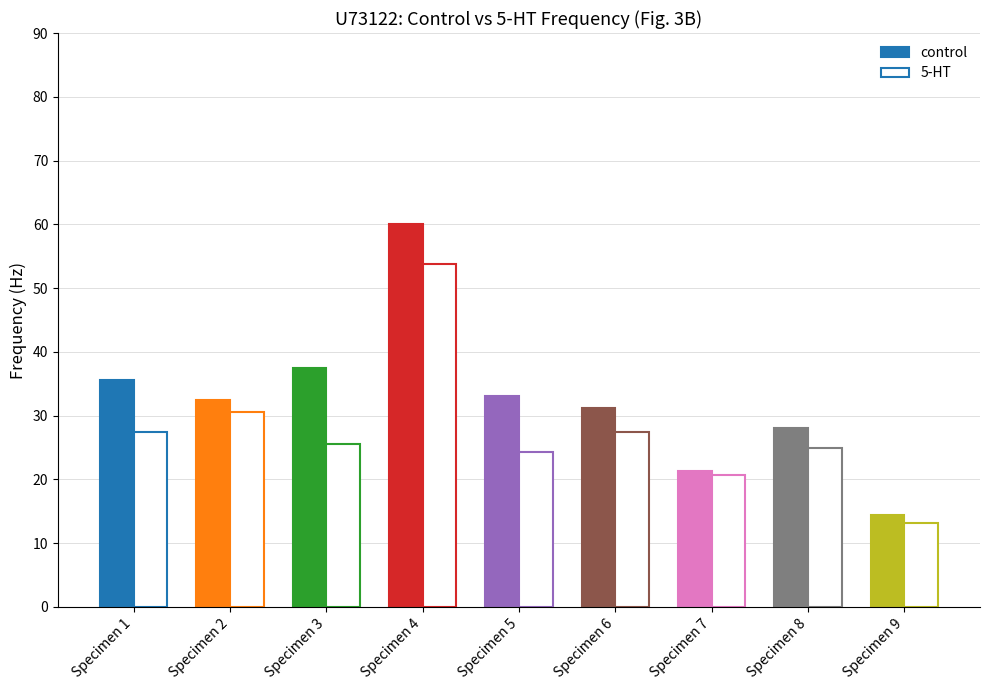

Is the value of control at Specimen 1 greater than the value of 5-HT at Specimen 7?

Yes